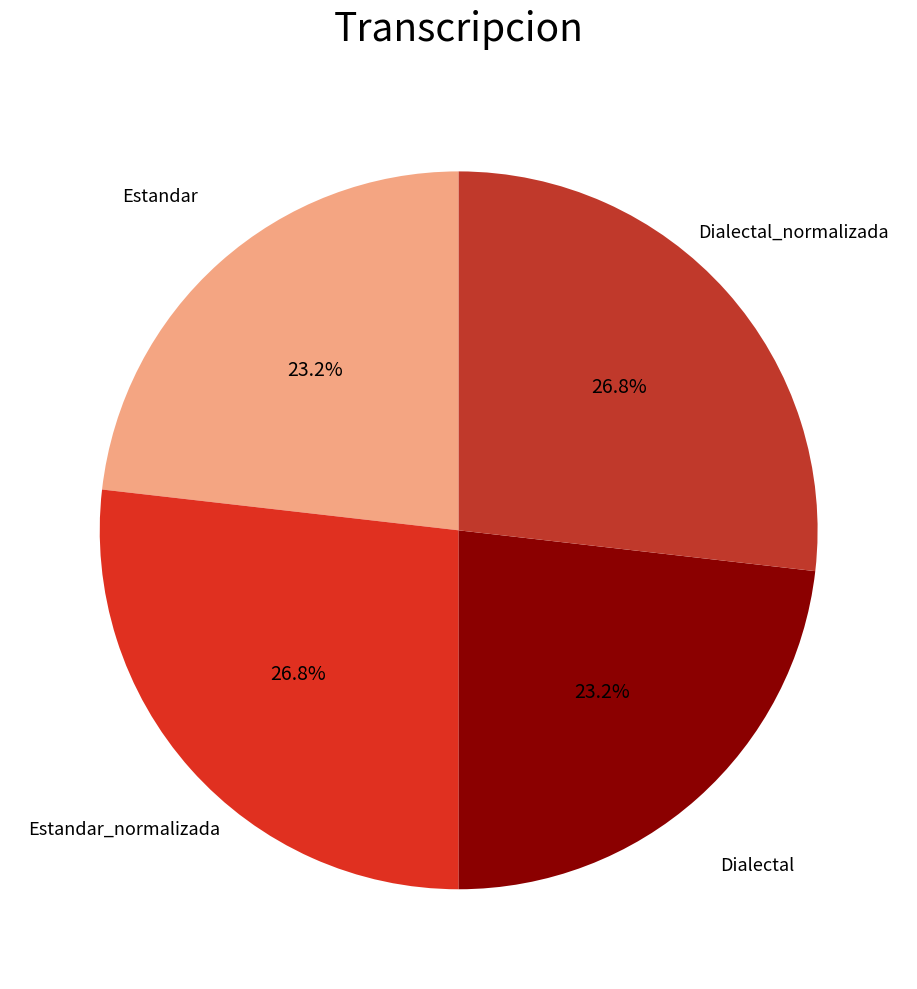

Combined, do Dialectal_normalizada and Estandar_normalizada account for over 50%?

Yes